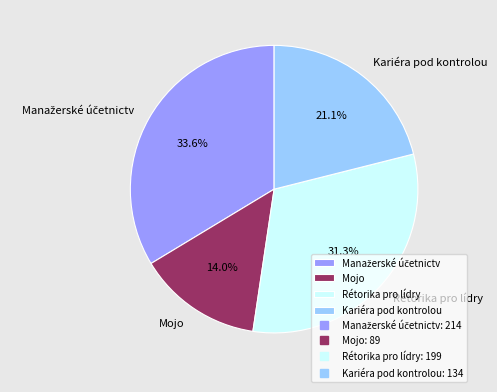

Which slice is the smallest?

Mojo